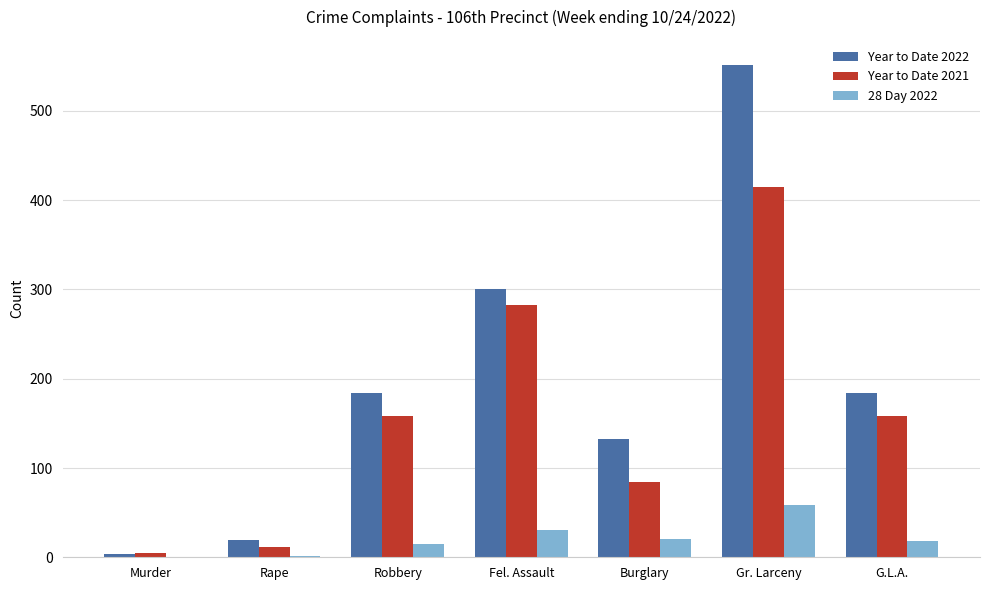

True or false: Year to Date 2022 has a value of 188 at Burglary.

False